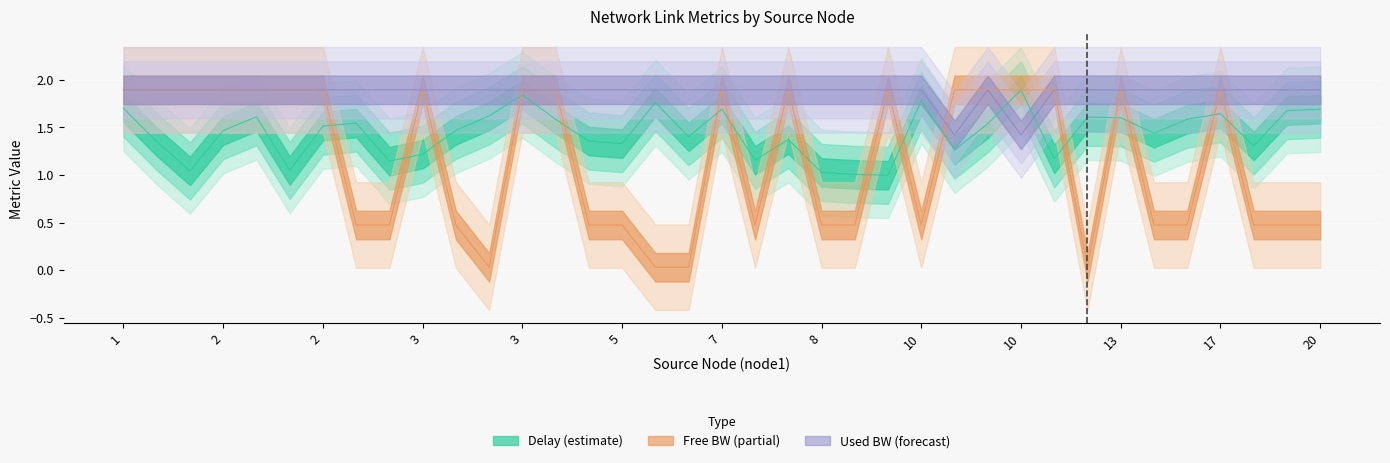

Is it true that used_bw_scaled equals 2.7 at 2?

False